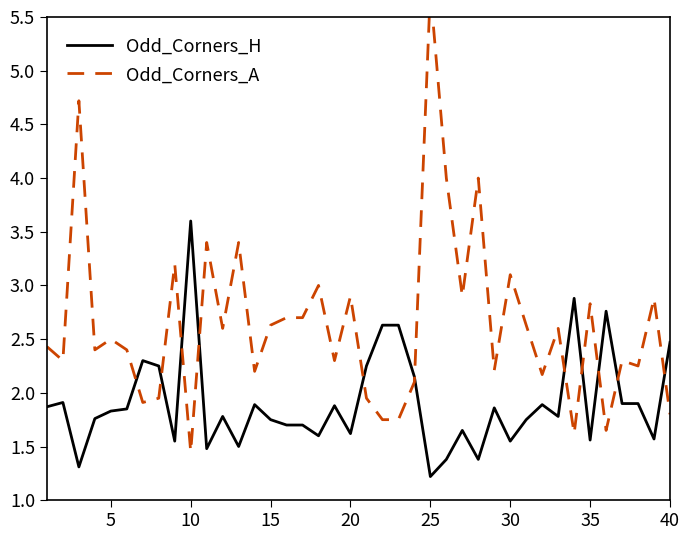

Reading right to left, what are all the values shown in this chart?

Odd_Corners_H: 2.5	1.6	1.9	1.9	2.8	1.6	2.9	1.8	1.9	1.8	1.6	1.9	1.4	1.6	1.4	1.2	2.1	2.6	2.6	2.2	1.6	1.9	1.6	1.7	1.7	1.8	1.9	1.5	1.8	1.5	3.6	1.6	2.2	2.3	1.9	1.8	1.8	1.3	1.9	1.9
Odd_Corners_A: 1.8	2.9	2.2	2.3	1.6	2.8	1.6	2.6	2.2	2.6	3.1	2.2	4.0	2.9	4.0	5.8	2.1	1.8	1.8	1.9	2.9	2.3	3.0	2.7	2.7	2.6	2.2	3.4	2.6	3.4	1.4	3.2	1.9	1.9	2.4	2.5	2.4	4.7	2.3	2.4